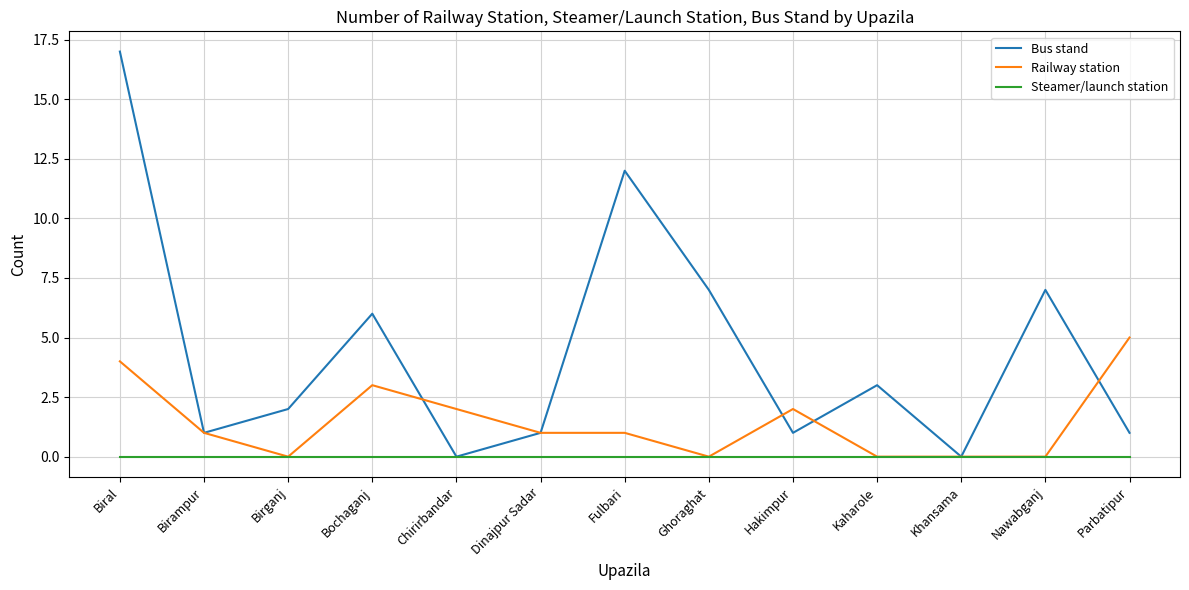

At Bochaganj, list the series in order from smallest to largest.

Steamer/launch station, Railway station, Bus stand